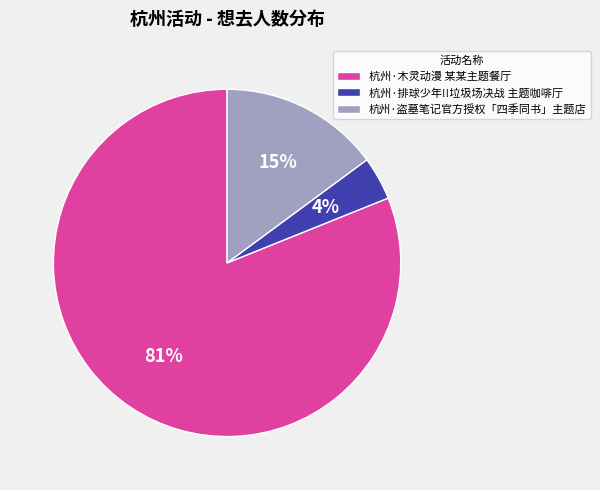

Which slice is the largest?

杭州·木灵动漫 某某主题餐厅